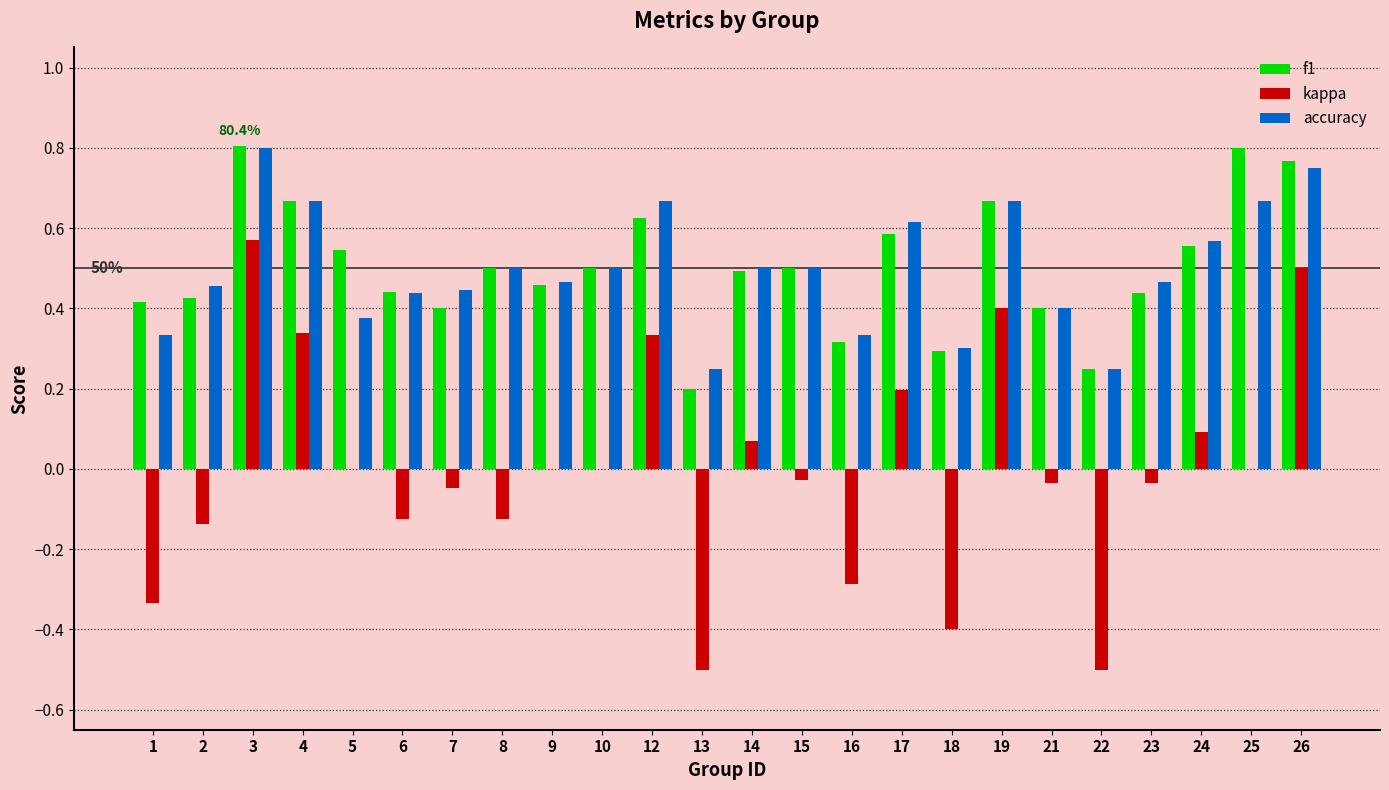

The value of kappa at 1 is -0.3. True or false?

True